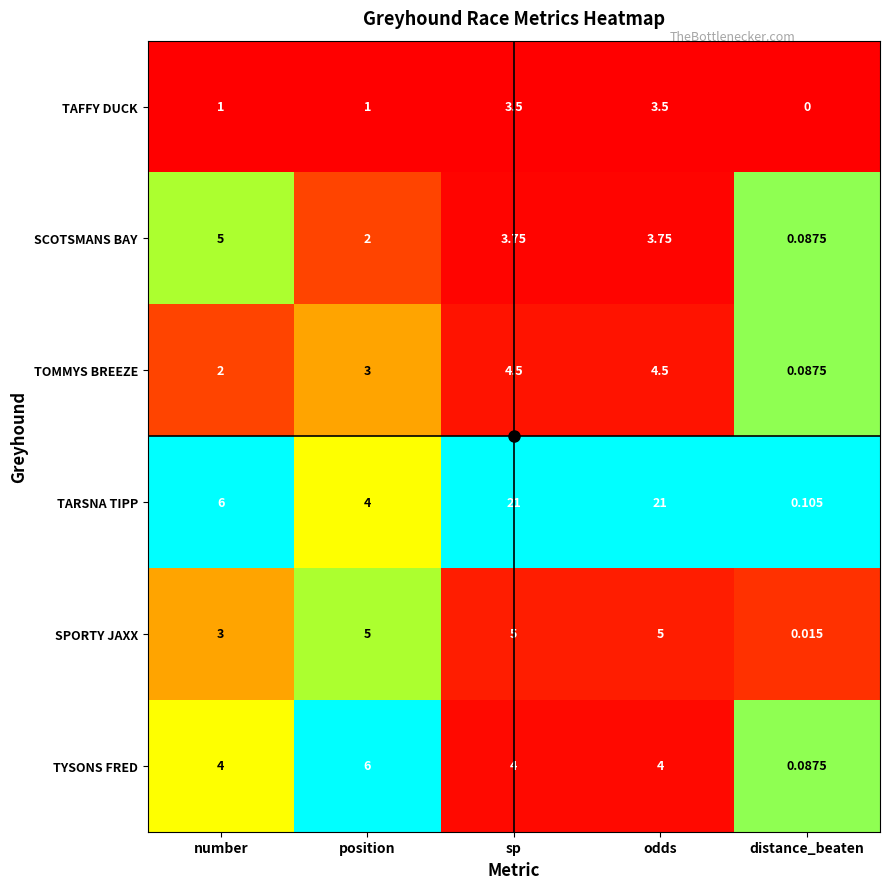

Which category has the lowest value in the TYSONS FRED series?

distance_beaten